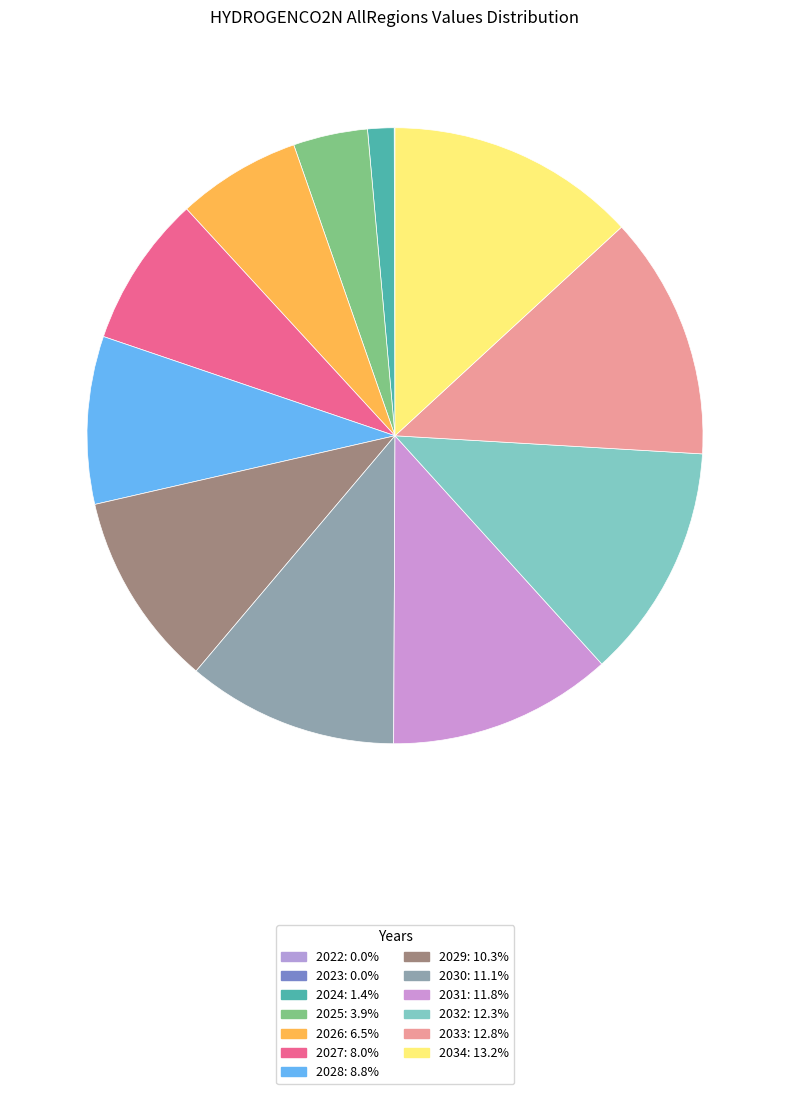

Rank the categories by value from lowest to highest.

2022, 2023, 2024, 2025, 2026, 2027, 2028, 2029, 2030, 2031, 2032, 2033, 2034